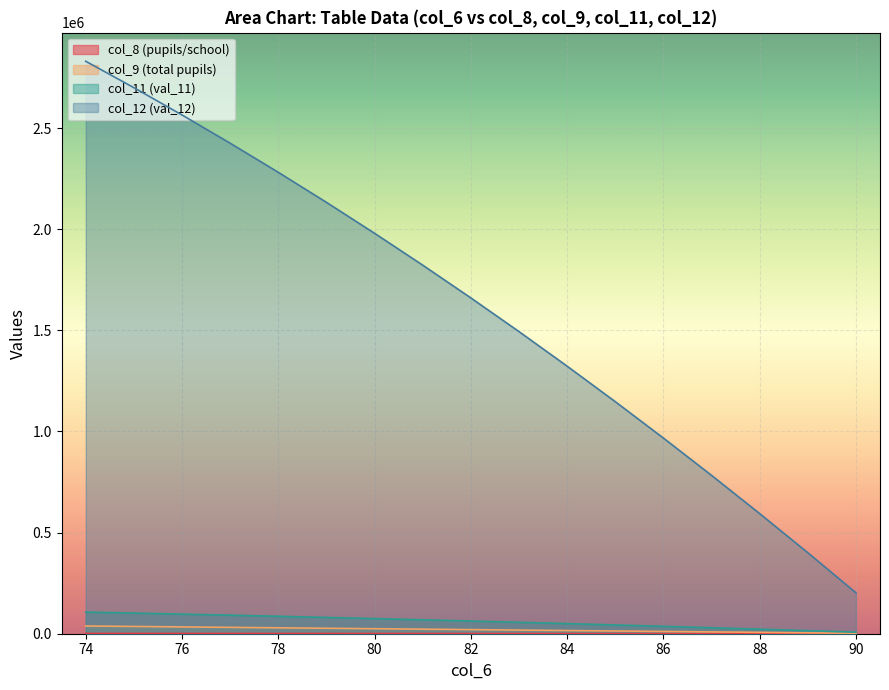

What is the value of the col_12 point at the 15th from the left?

2565000